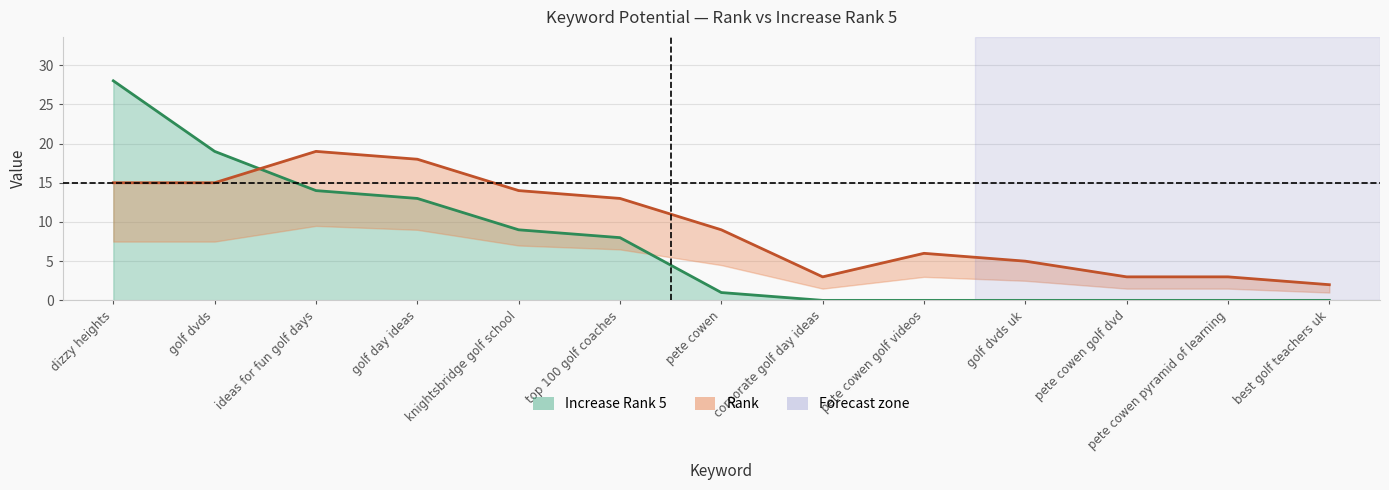

At which label does Increase Rank 5 first exceed 1?

dizzy heights